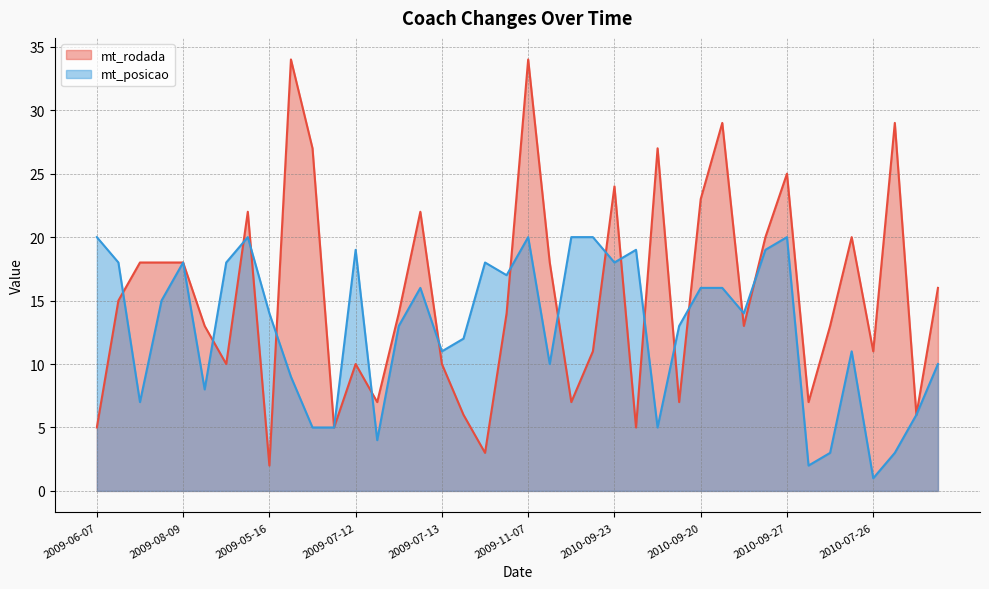

How many lines are shown in the chart?

2